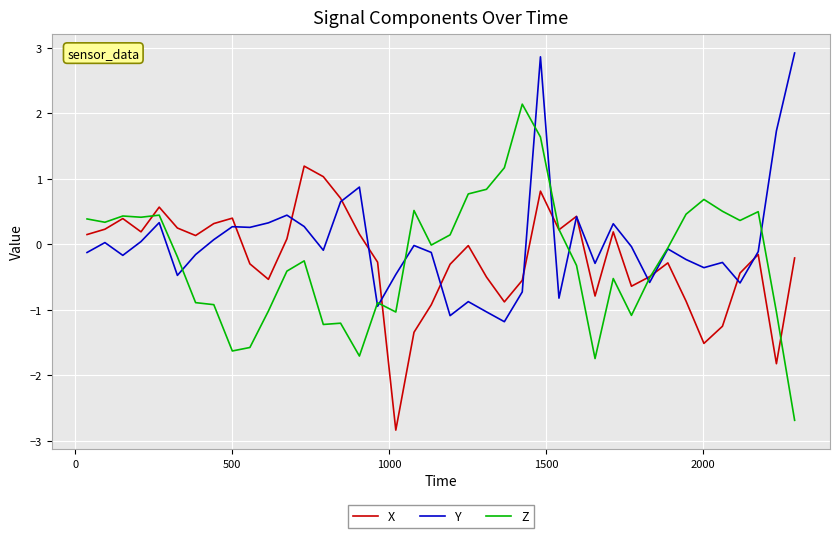

Rank the series by their maximum value, from highest to lowest.

Y, Z, X